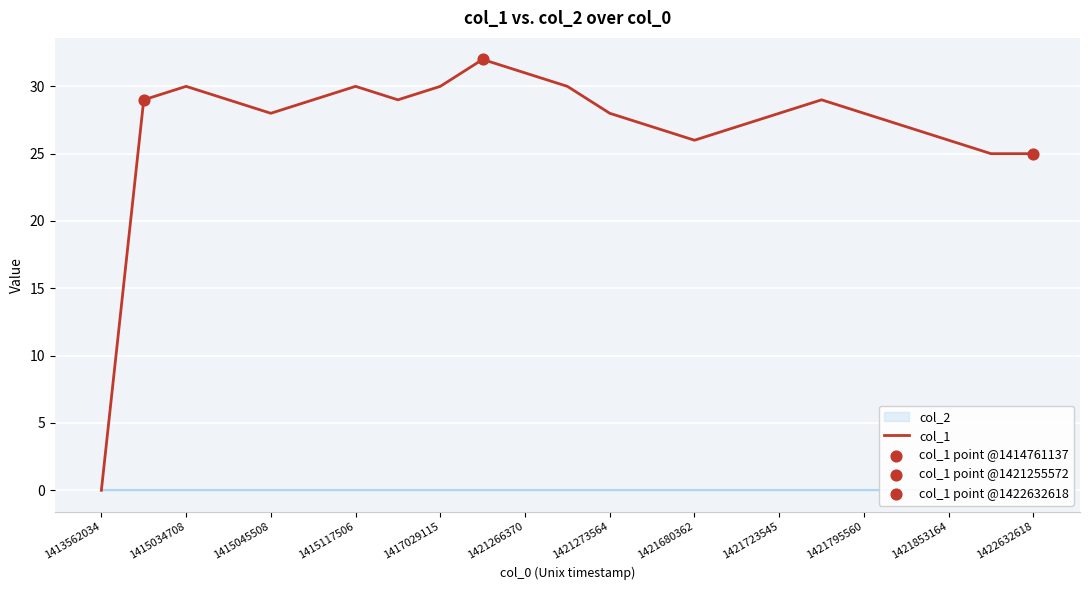

What is the highest value of the col_1 series?

32